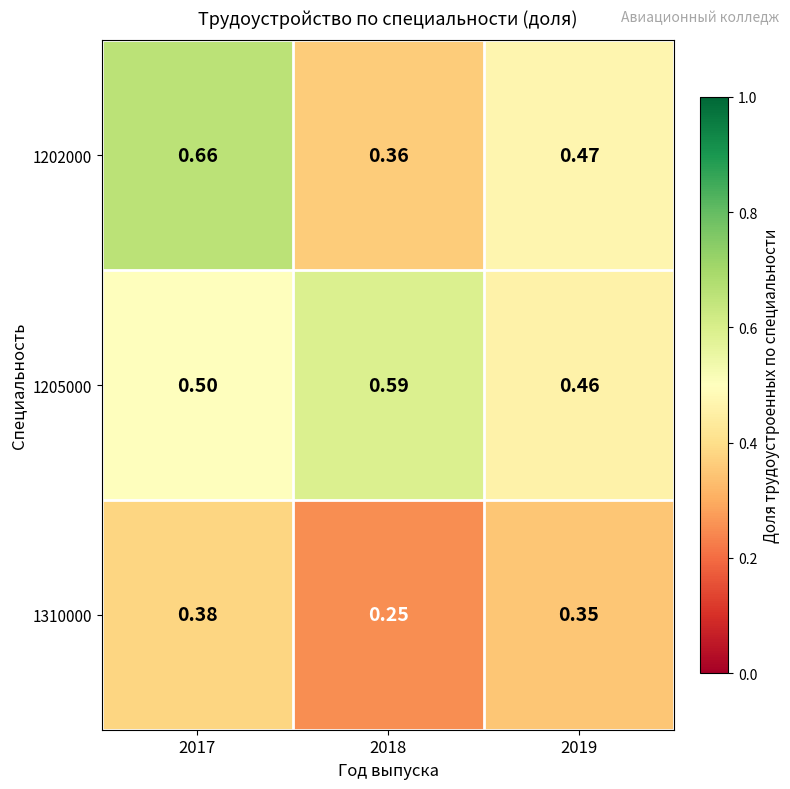

Is the value of 1310000 at 2017 greater than the value of 1205000 at 2017?

No